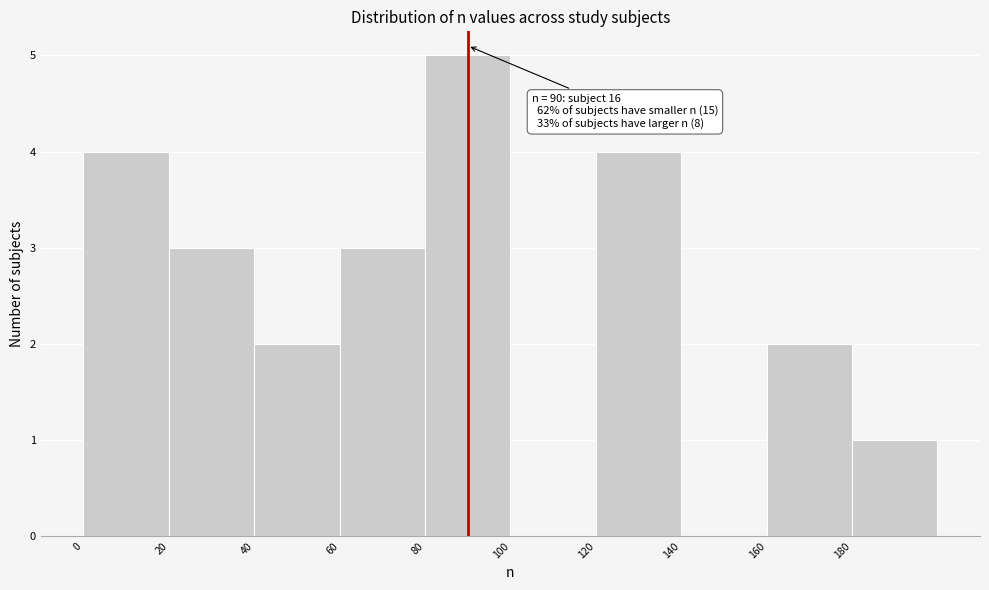

Which range on the x-axis has the tallest bar?

80 to 100